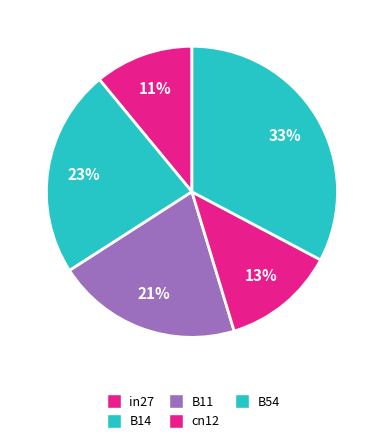

What percentage do B54 and B11 together represent?

53.3%